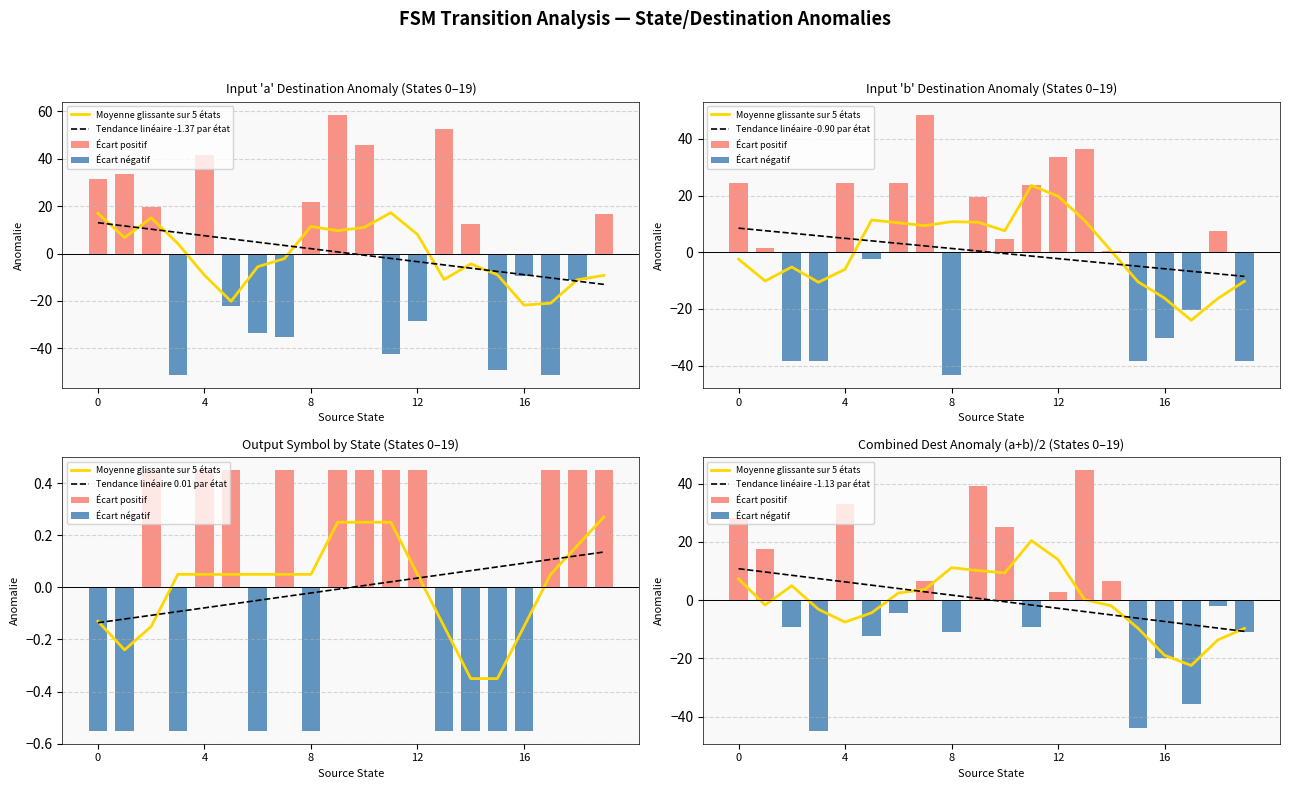

How many values in output_symbol are above zero?

11